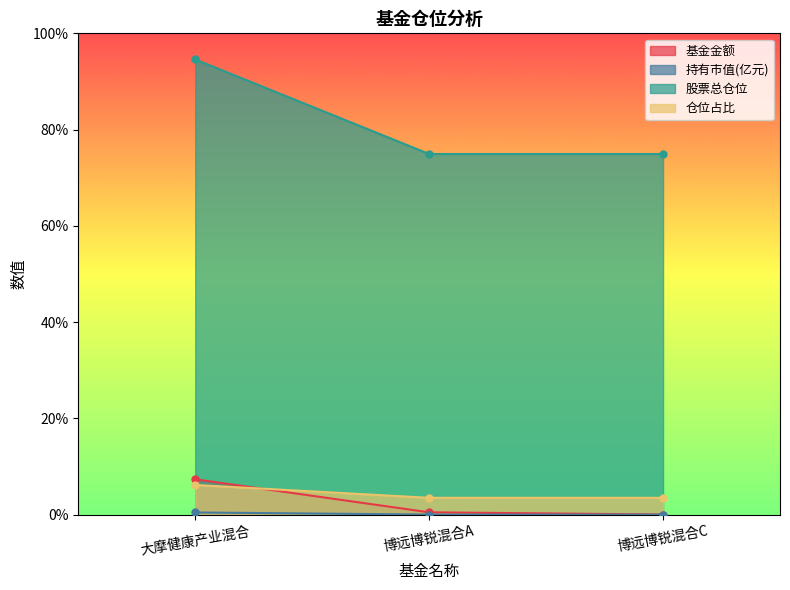

What is the minimum value for 仓位占比?

3.5